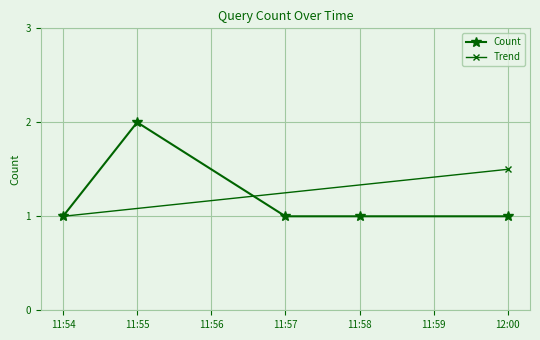

Reading left to right, what are all the values shown in this chart?

1	2	1	1	1